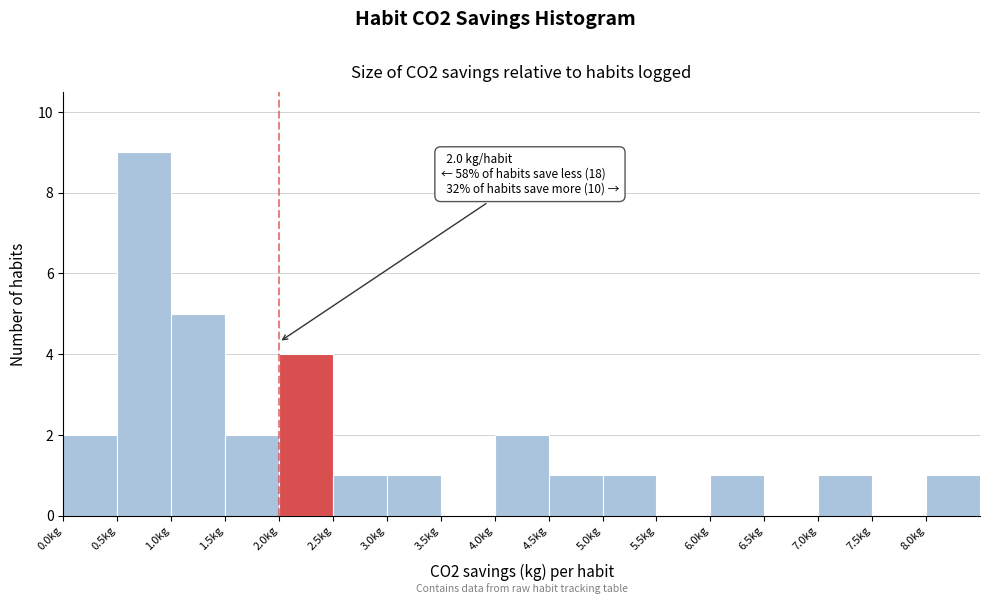

Which range on the x-axis has the tallest bar?

0.5 to 1.0